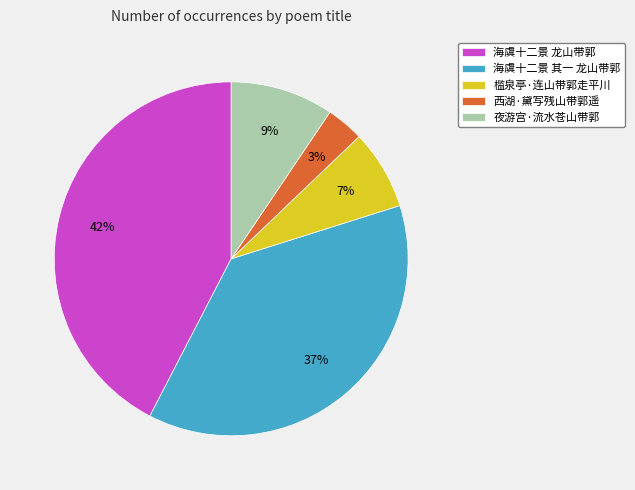

Does 西湖·黛写残山带郭遥 account for over 50% of the chart?

No